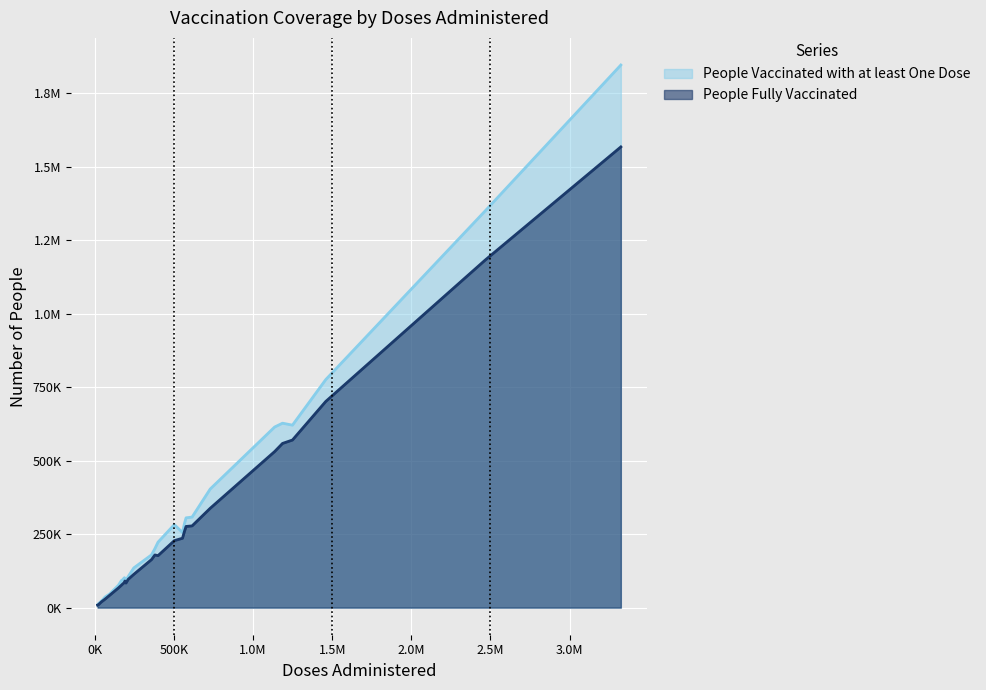

What is the highest value of the People Fully Vaccinated series?

1567137